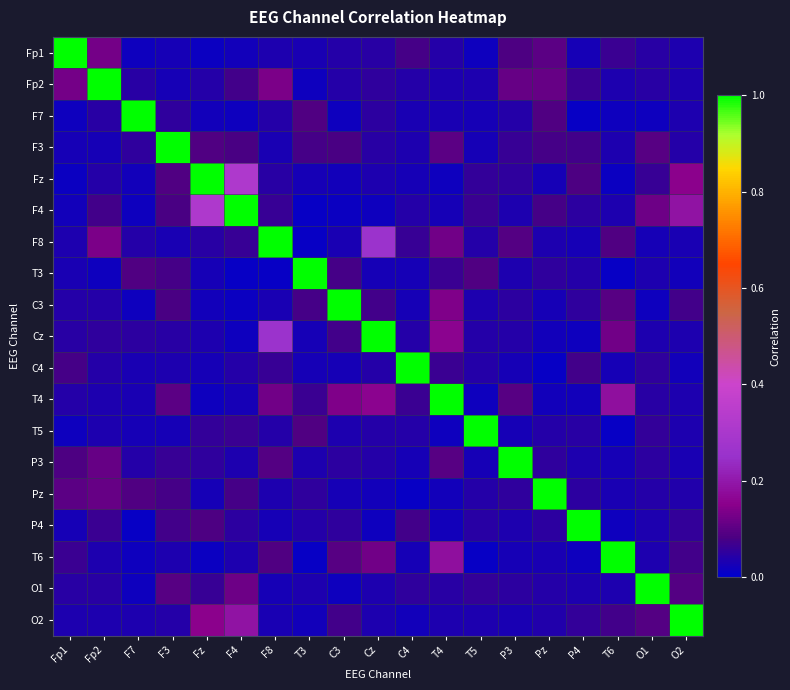

How many series are shown in this chart?

19